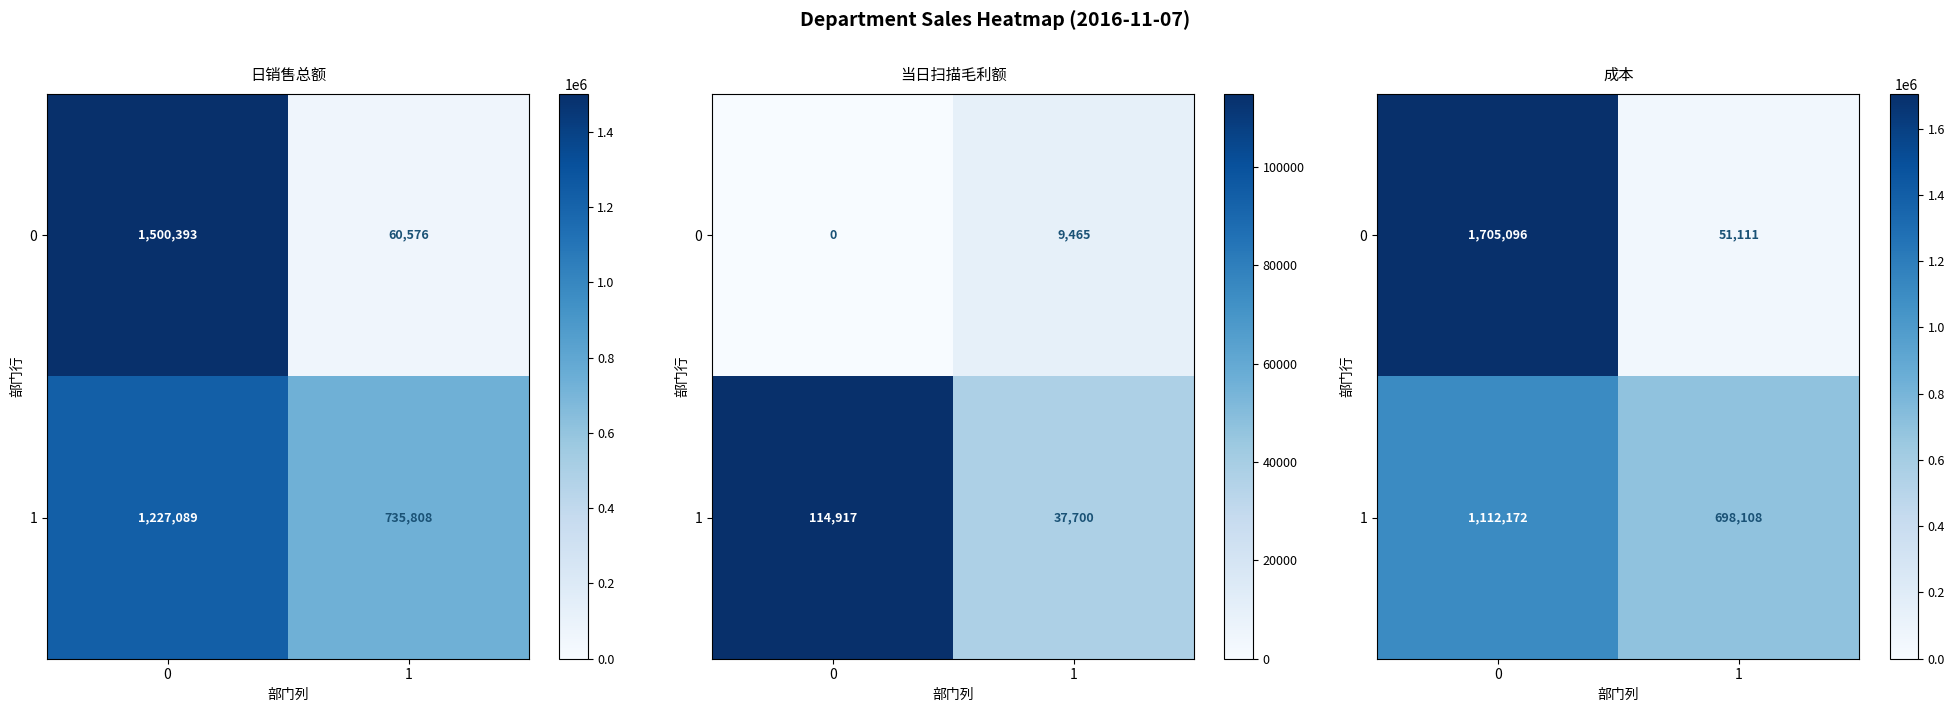

The 0 series shows 1705095.8 at 0. True or false?

True